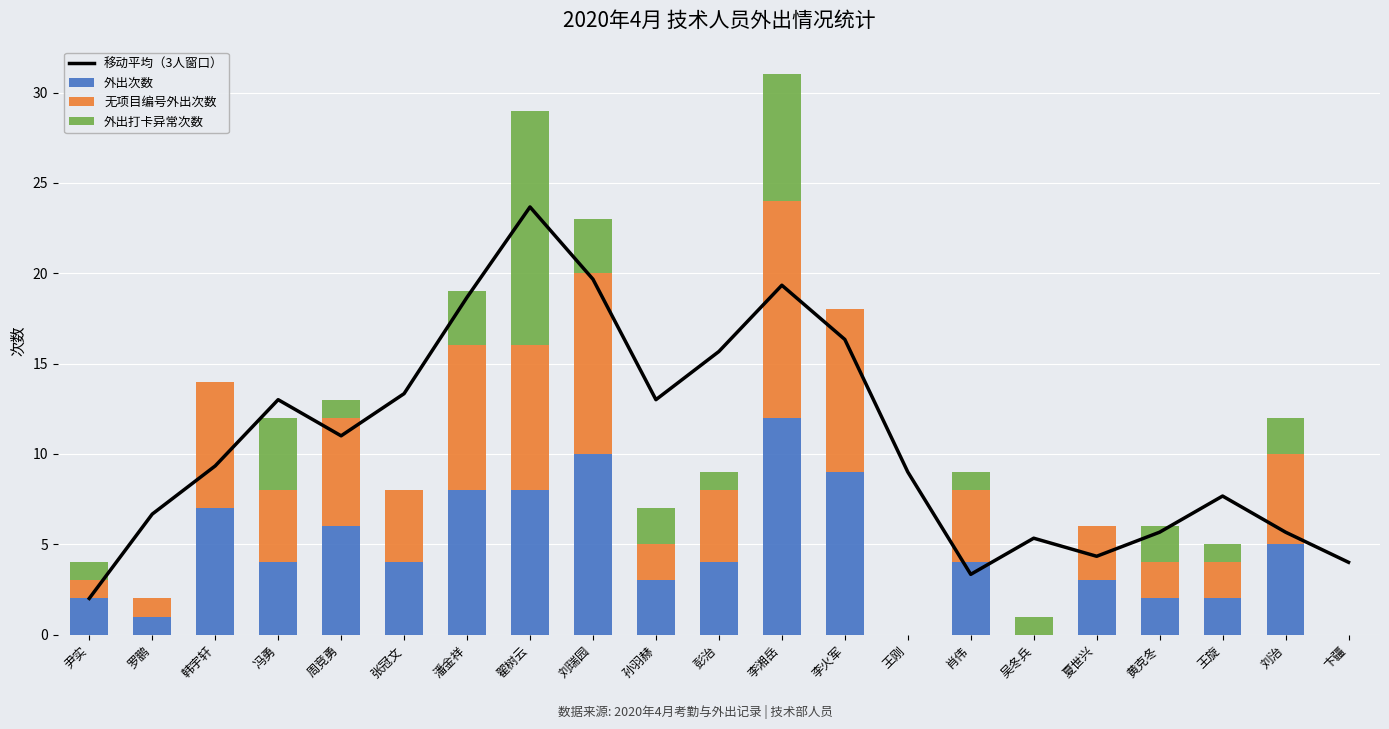

What is the total value across all series at 王旋?

12.7